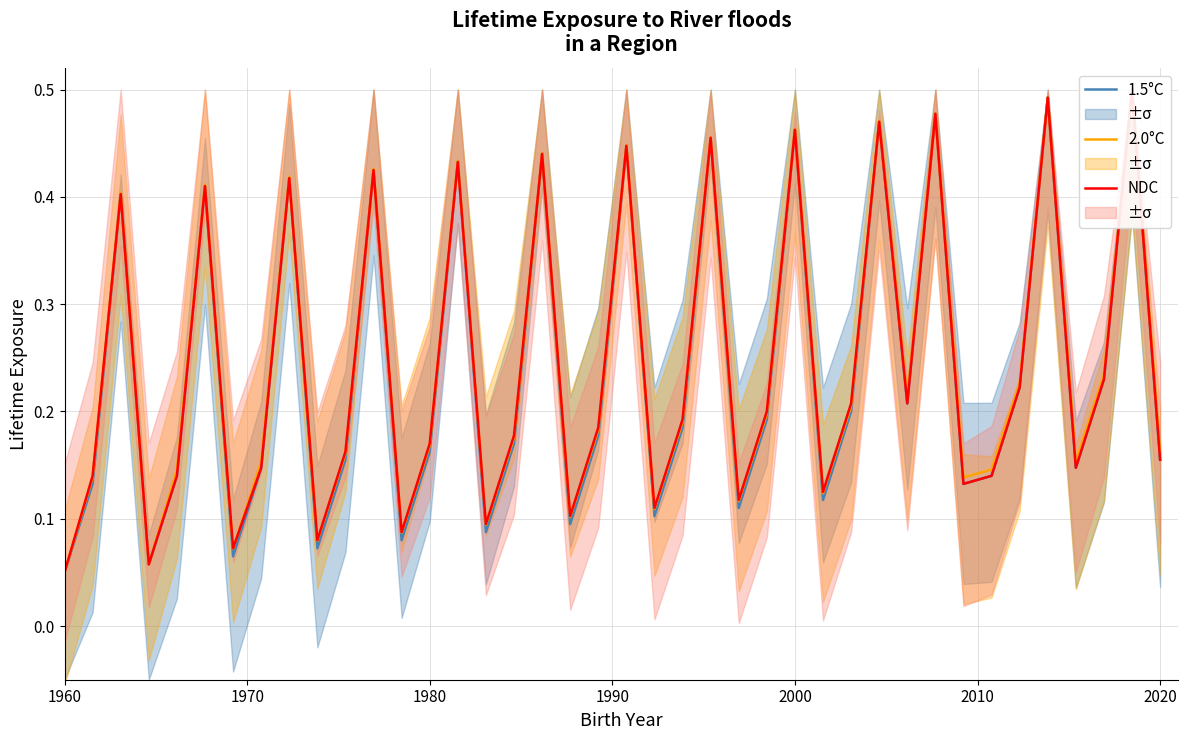

What is the value of the 2.0°C point at the 25th from the left?

0.1